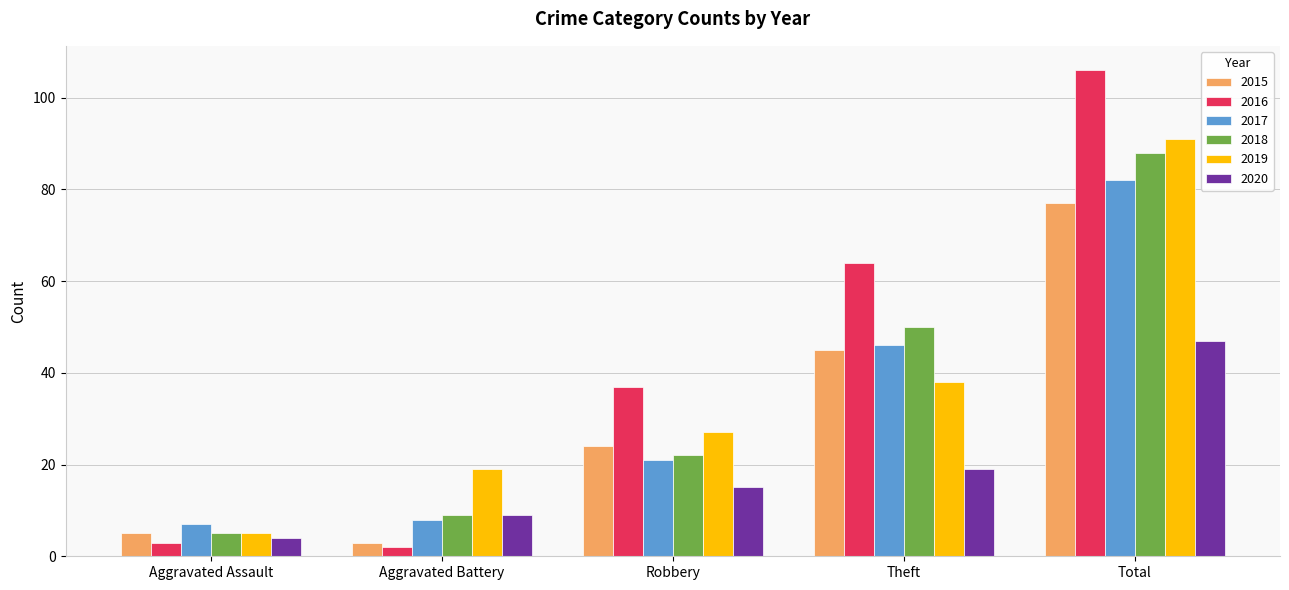

What are all the series names shown in the legend?

2015, 2016, 2017, 2018, 2019, 2020